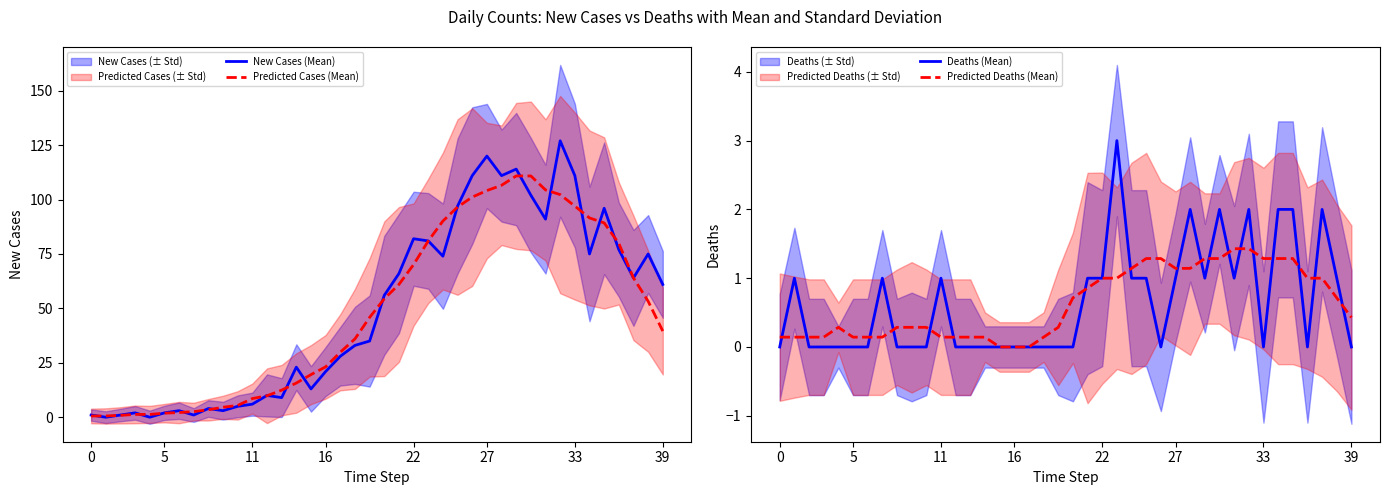

How many intersections are there between Predicted Cases (Mean) and Deaths (Mean)?

2